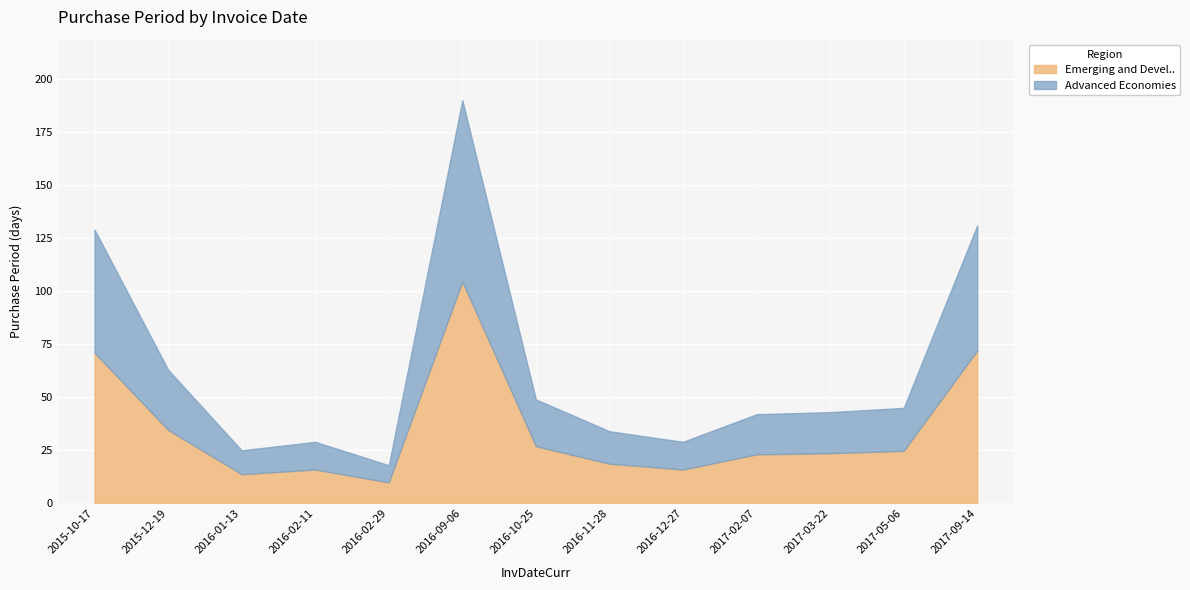

How many points are lower than both their immediate neighbors (excluding endpoints)?

3